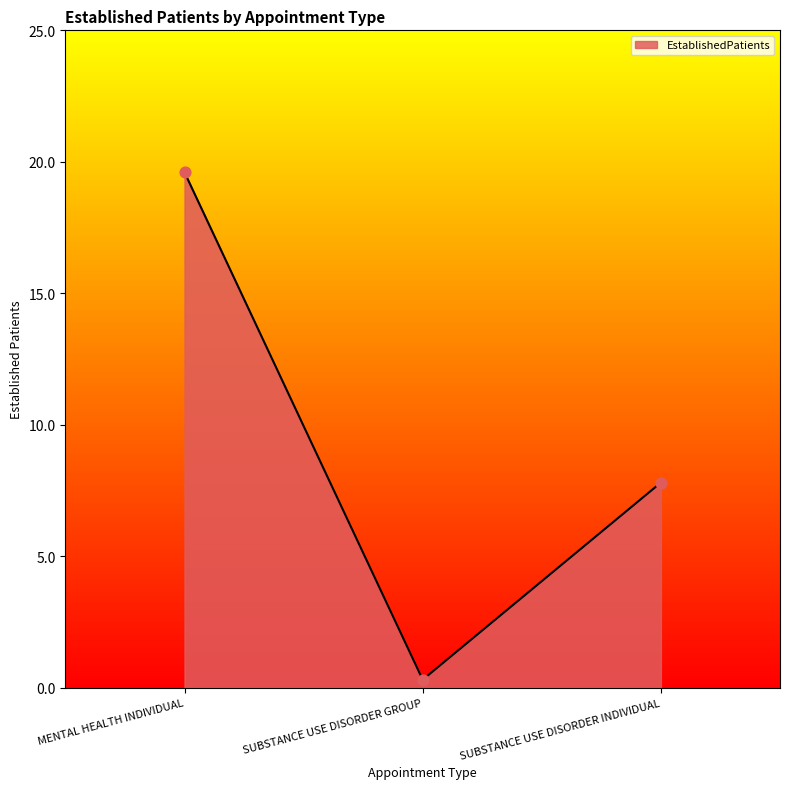

What is the change in value from MENTAL HEALTH INDIVIDUAL to SUBSTANCE USE DISORDER INDIVIDUAL?

-11.8